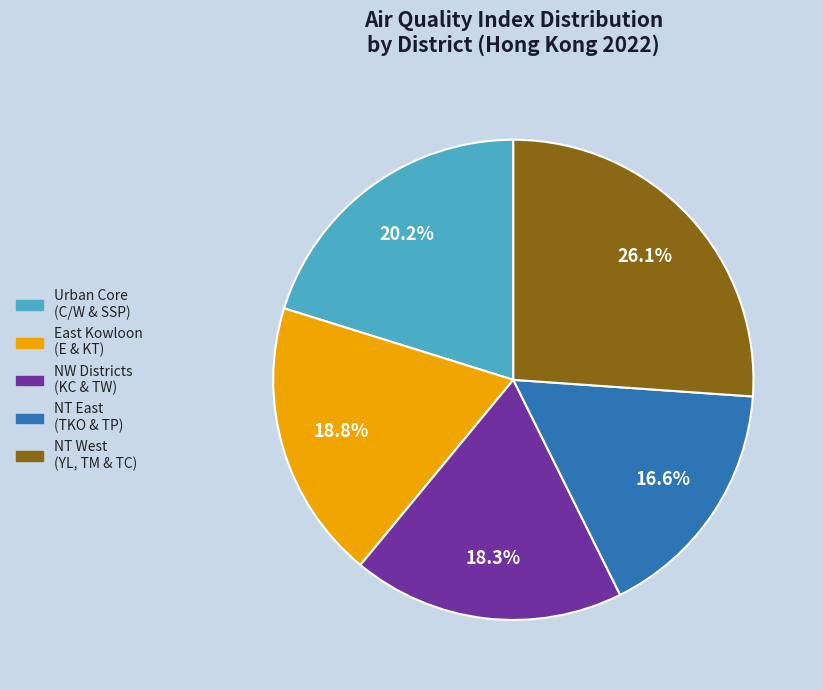

Which has a higher value, NT East (TKO & TP) or Urban Core (C/W & SSP)?

Urban Core (C/W & SSP)